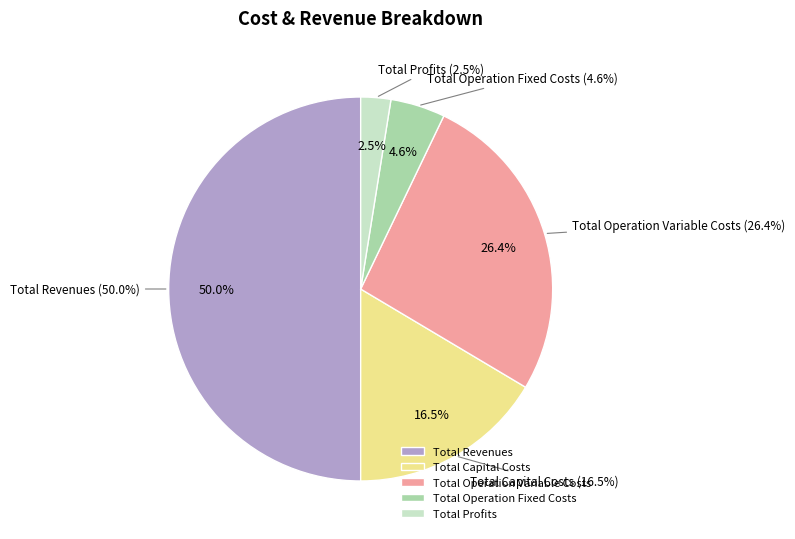

The Total Profits slice represents 3% of the pie. True or false?

True